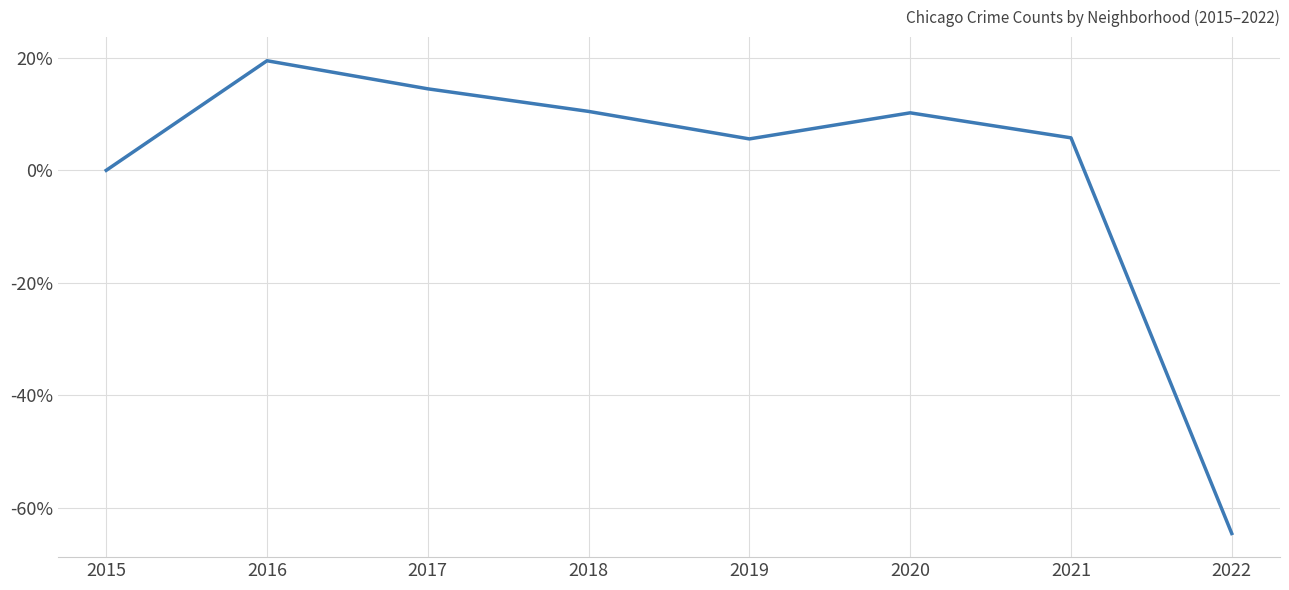

What is the smallest value displayed?

-64.6